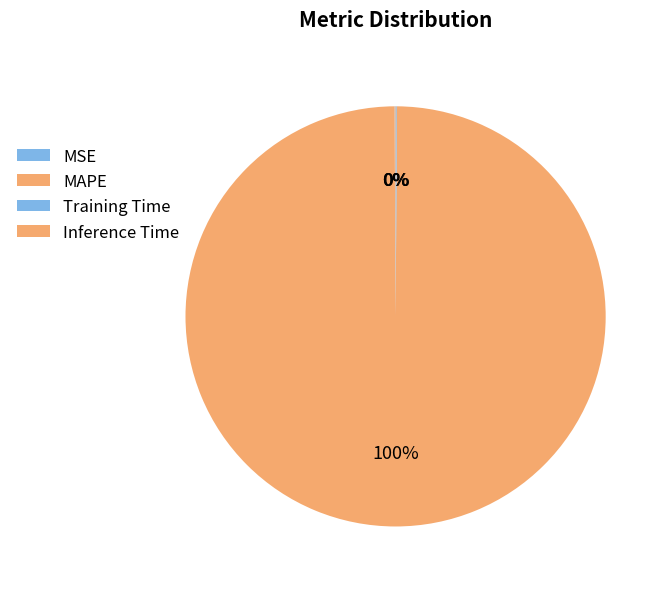

True or false: Inference Time accounts for 0% of the total.

True